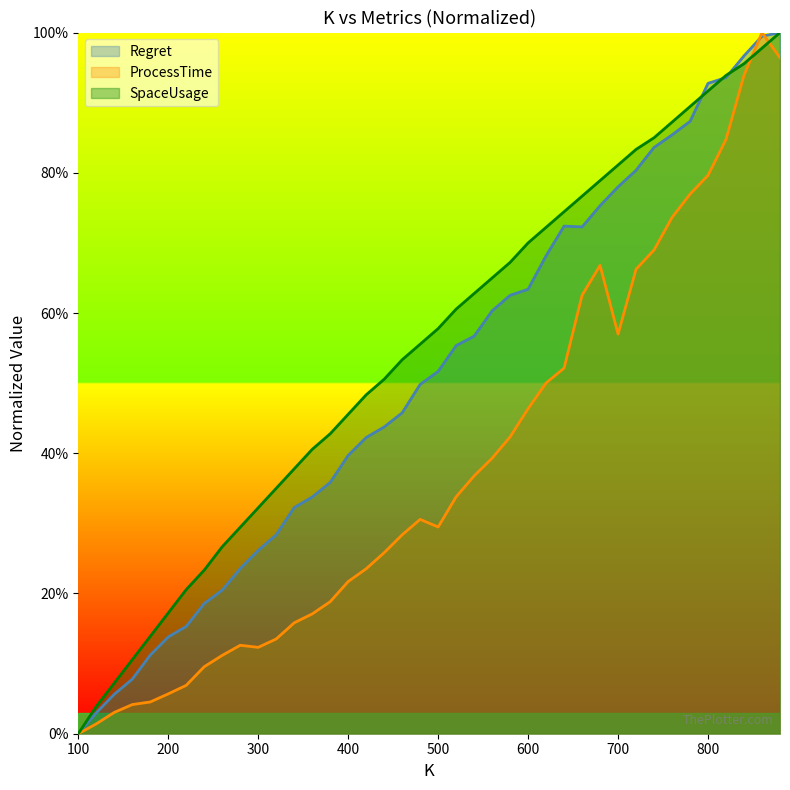

True or false: ProcessTime and SpaceUsage intersect in this chart.

True